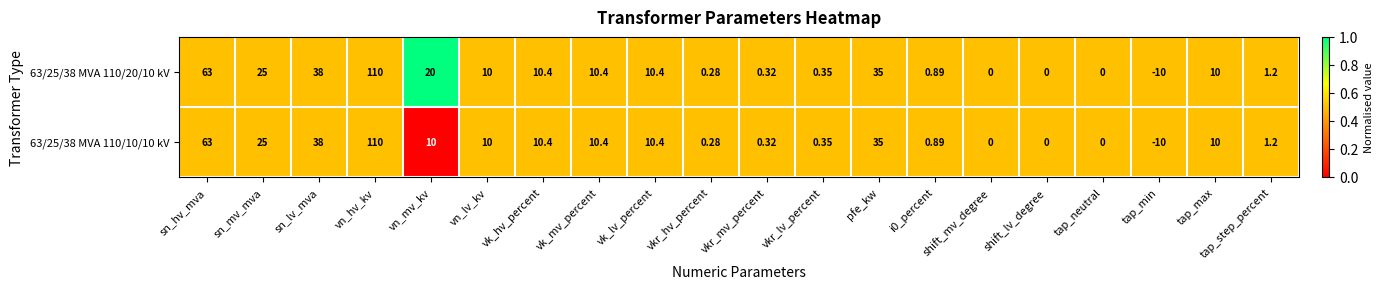

At which label does 63/25/38 MVA 110/20/10 kV reach its minimum?

tap_min